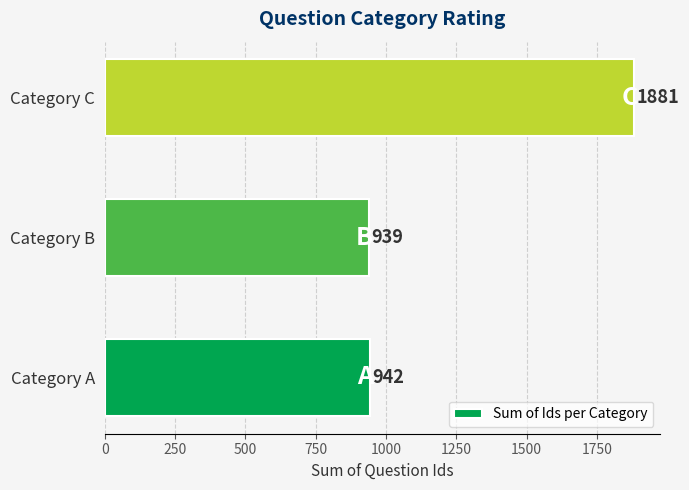

Which has a higher value, Category A or Category B?

Category A